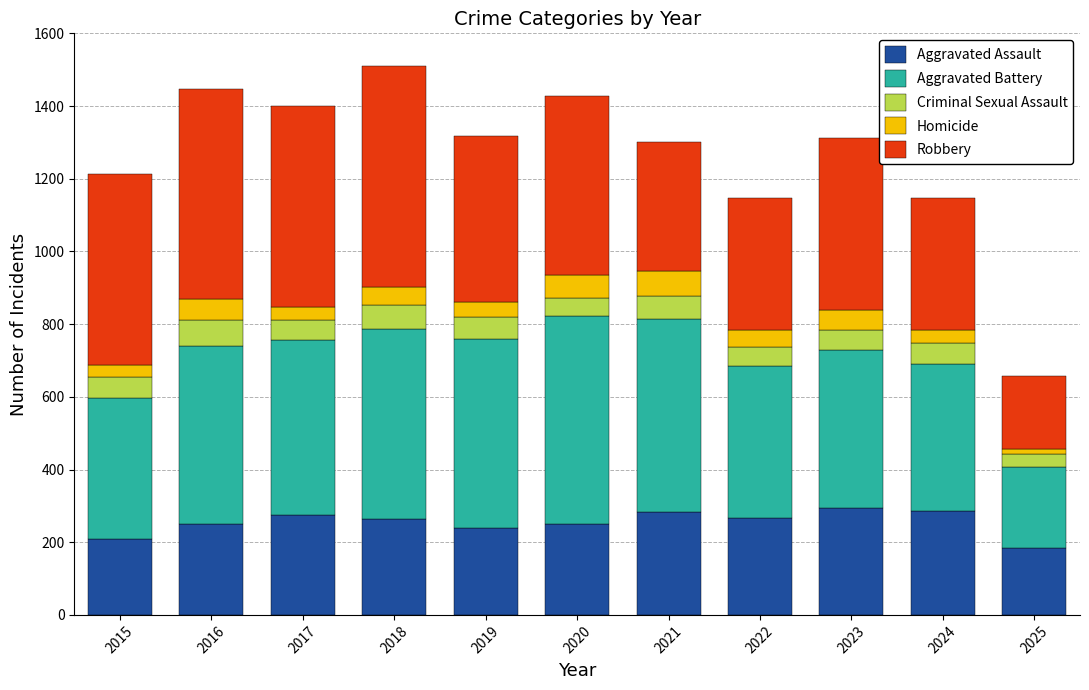

What are all the series names shown in the legend?

Aggravated Assault, Aggravated Battery, Criminal Sexual Assault, Homicide, Robbery